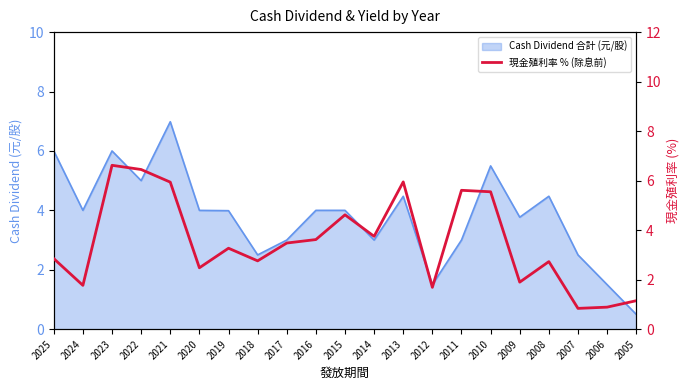

How many data points are above 3?

11